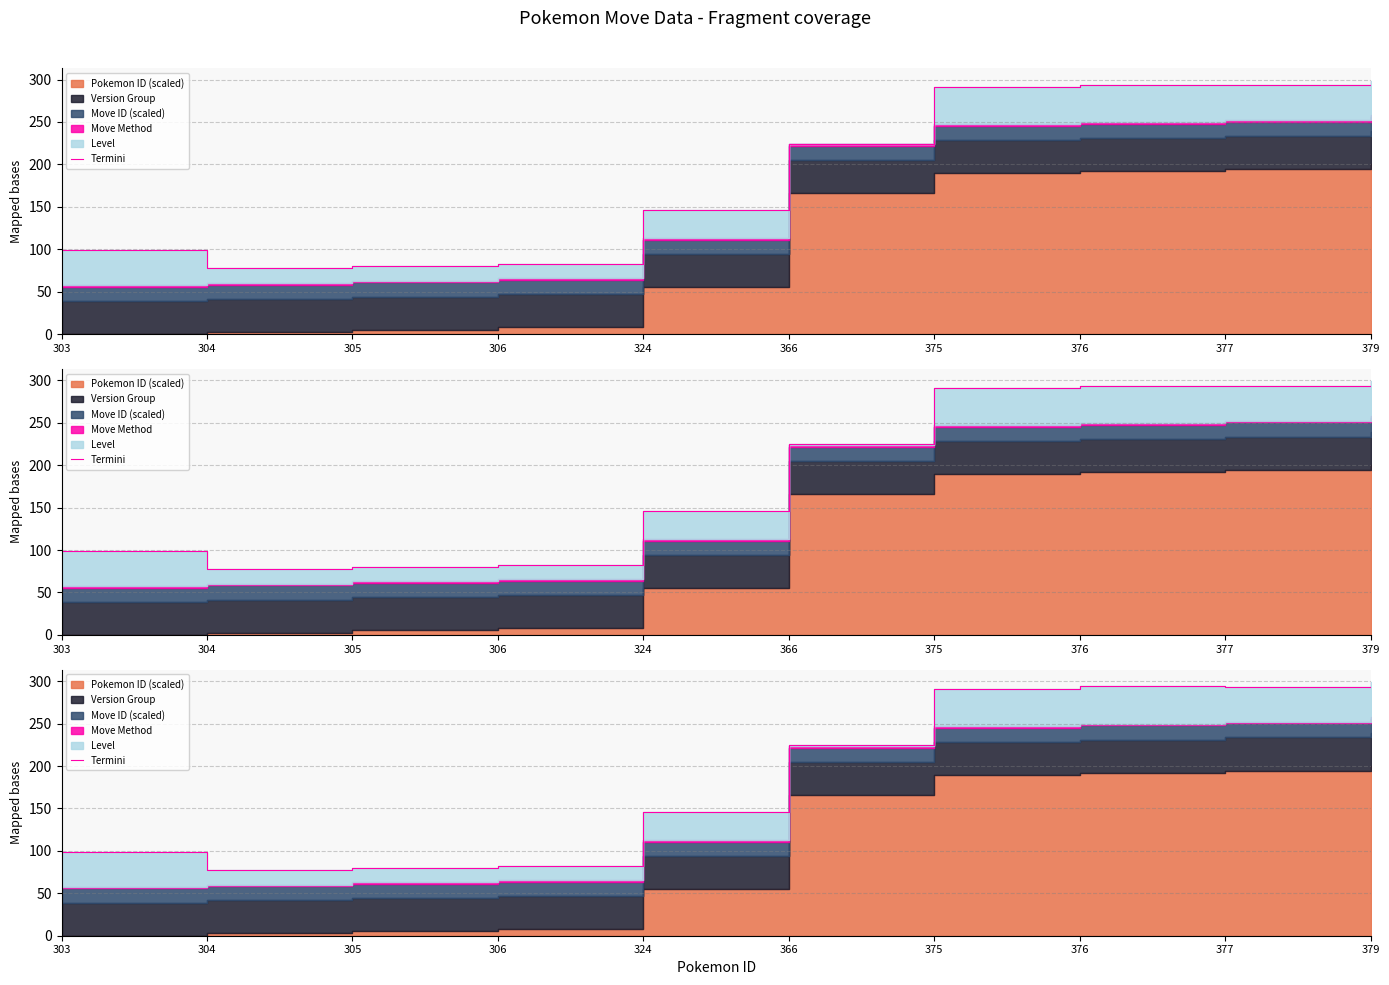

How many points are higher than both their immediate neighbors (excluding endpoints)?

1